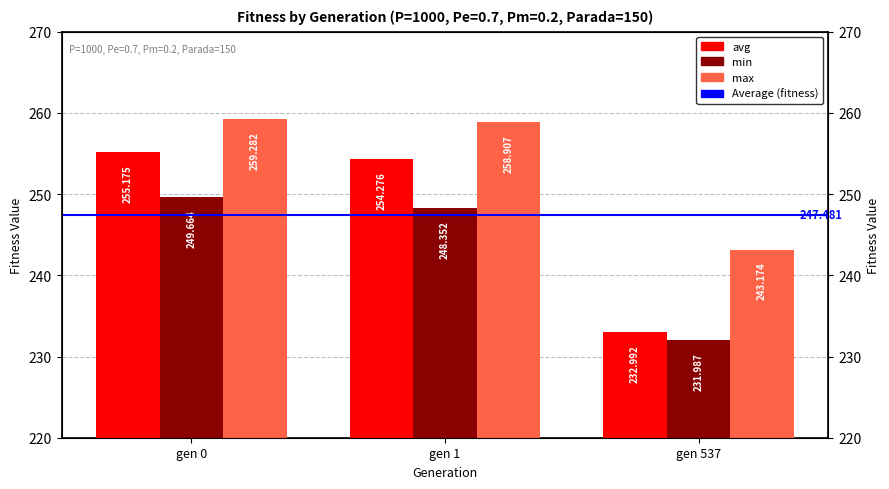

Where is max nearest to the value 251?

gen 537